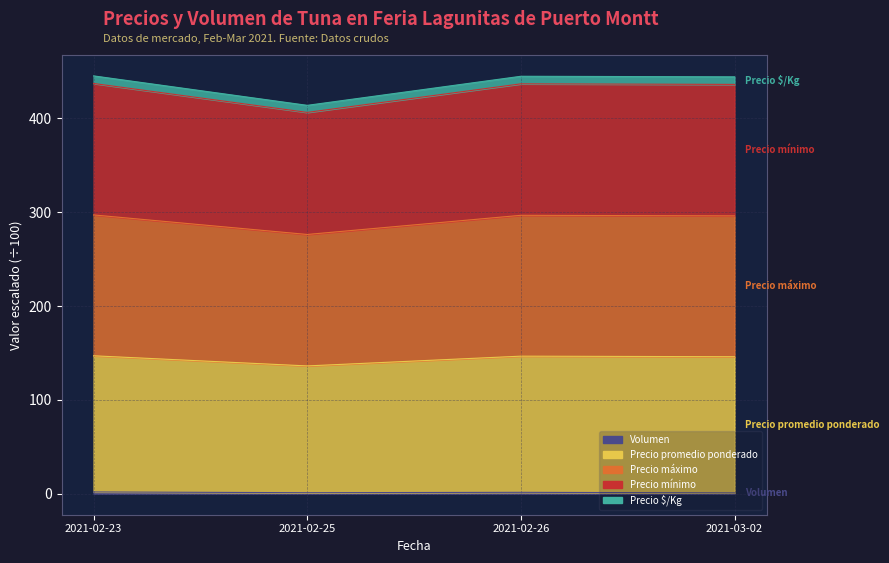

At how many categories does at least one series exceed 265?

4